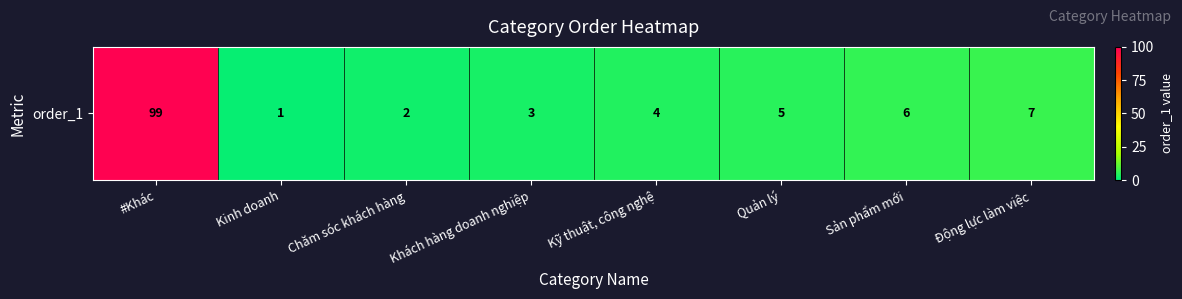

Reading right to left, transcribe all the data shown in this chart.

7	6	5	4	3	2	1	99